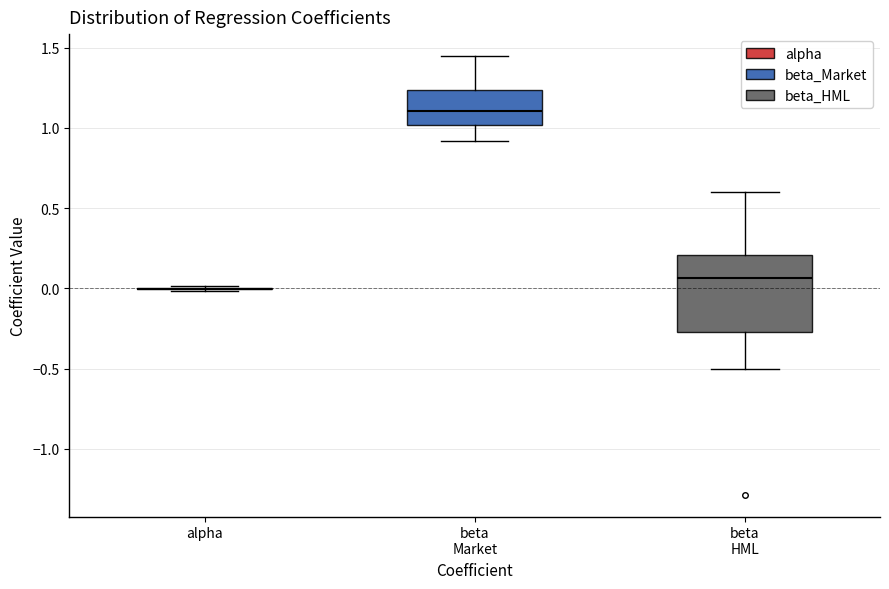

Reading left to right, transcribe this box plot: for each box, give where its median line is, the range the box spans, and where its two whiskers end, as read against the y-axis. The values are not printed on the chart, so give them approximately, as read against the axis.

alpha: box collapsed to a line at 0.00, whiskers 0.00 to 0.00
beta Market: median 1.10, box 1.00 to 1.25, whiskers 0.90 to 1.45
beta HML: median 0.05, box -0.25 to 0.20, whiskers -0.50 to 0.60